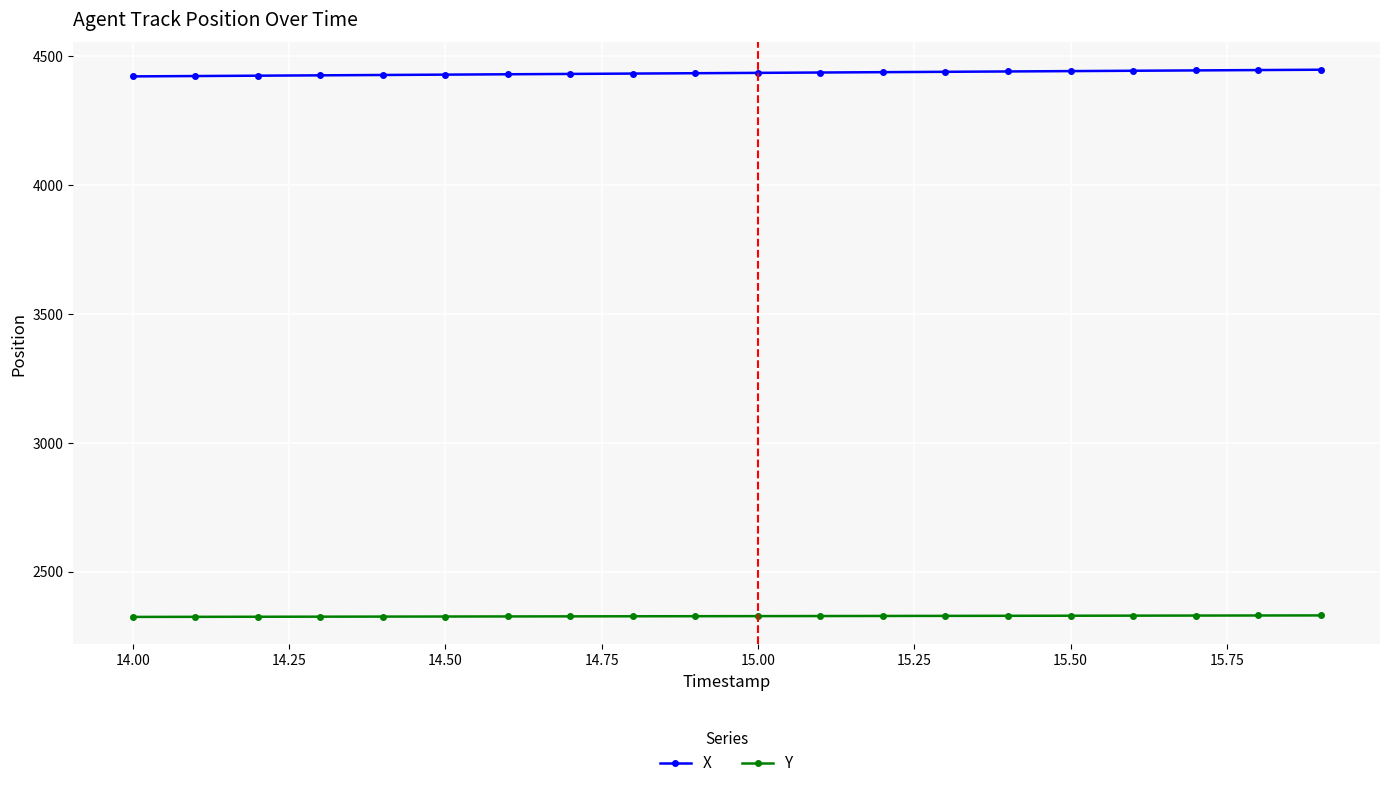

True or false: Y and X cross at least once.

False